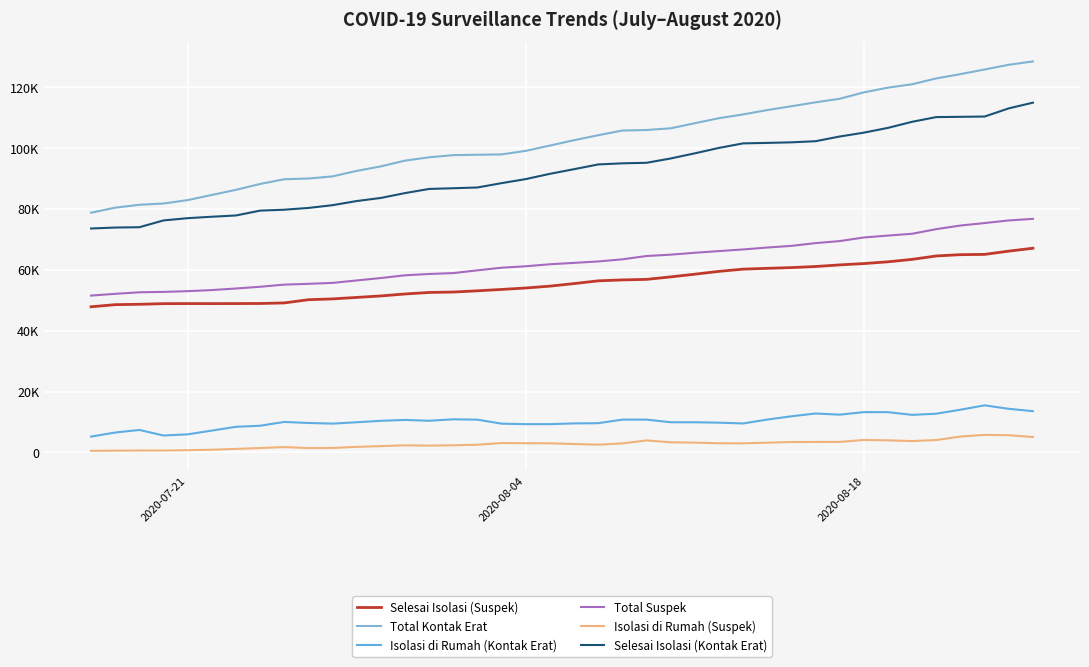

True or false: Total Kontak Erat and Total Suspek cross at least once.

False